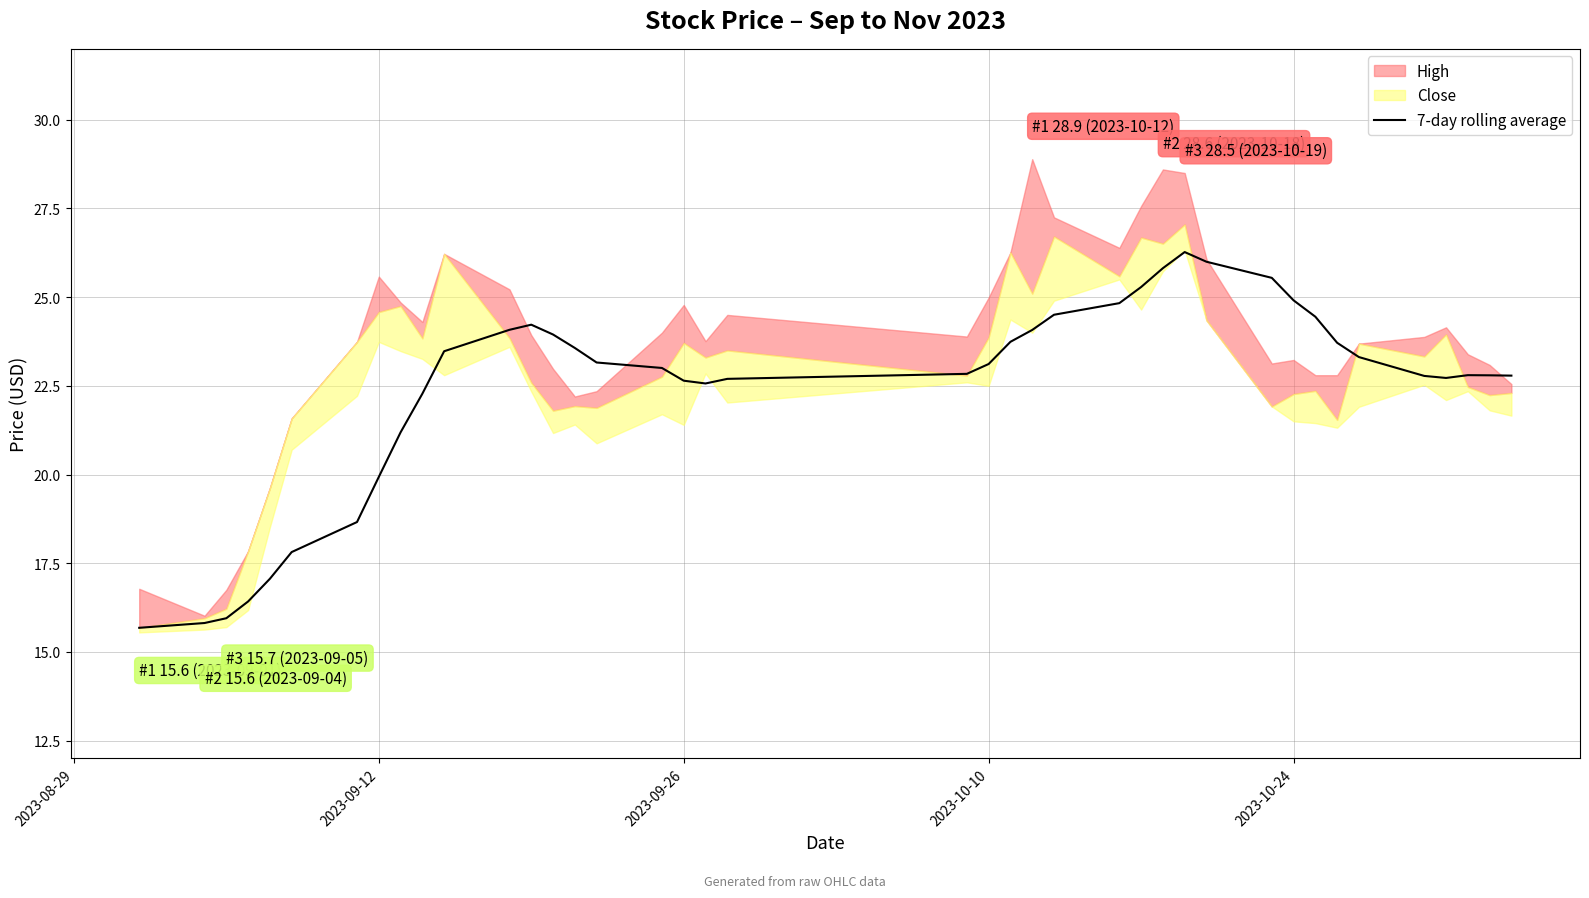

What is the maximum value for 7-day rolling average?

26.3